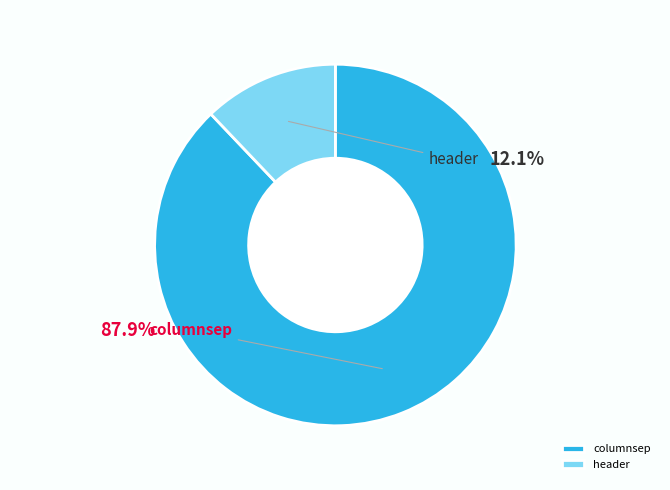

Which slice is the largest?

columnsep